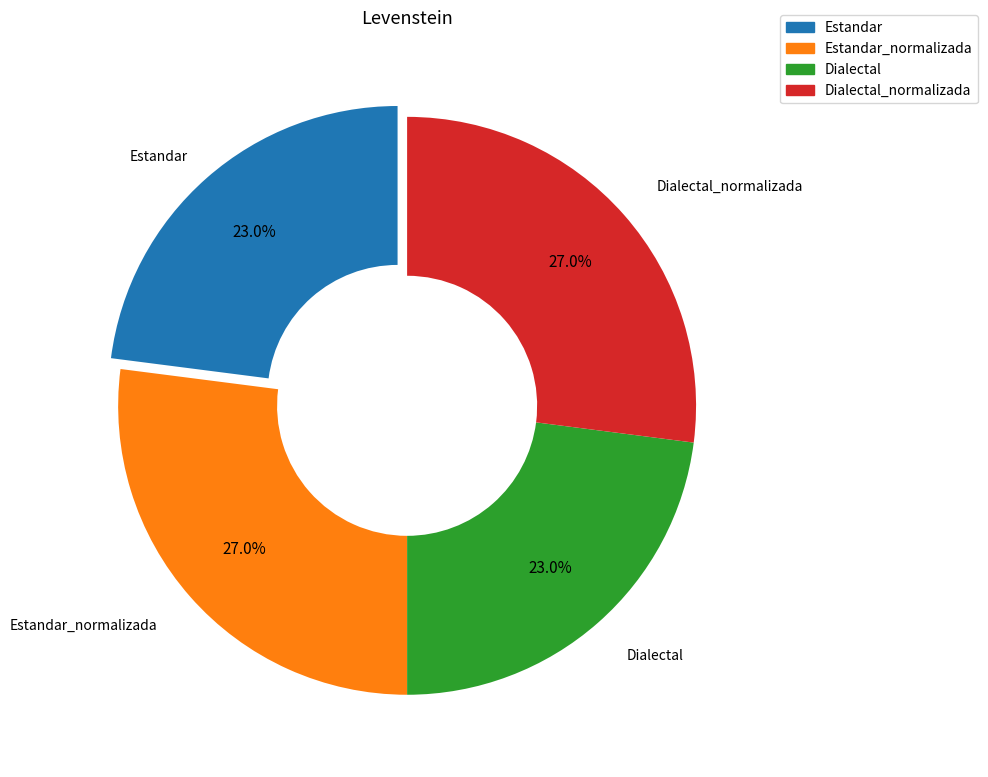

Does any single category account for the majority?

No